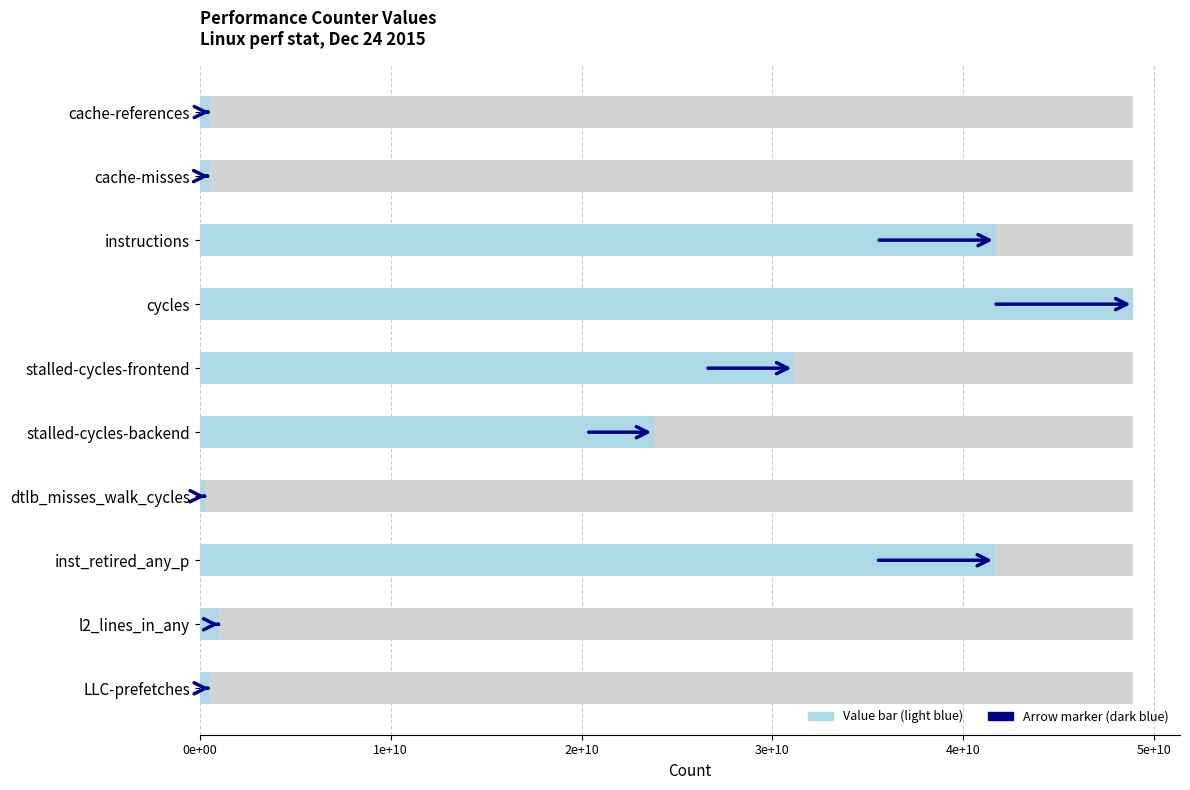

What is the difference between the second highest and second lowest values?

41245634839